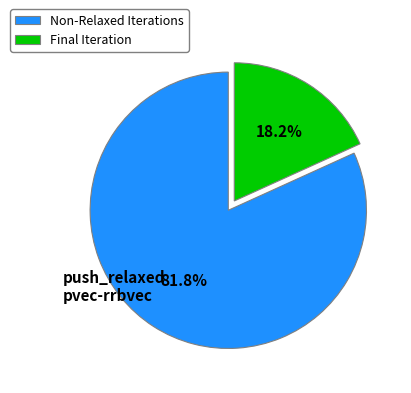

What is the majority slice?

Non-Relaxed Iterations